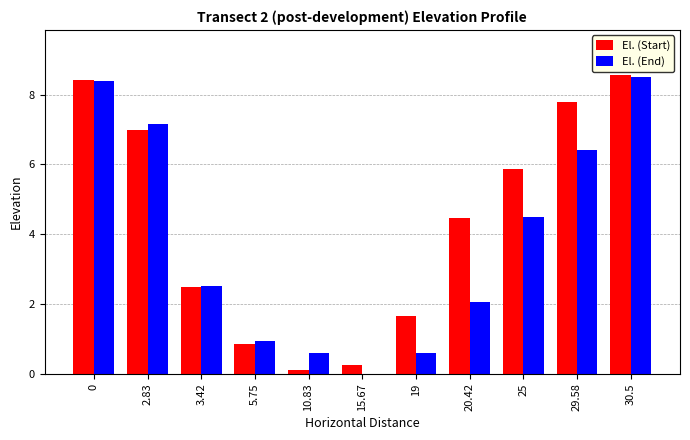

Which series has the largest total across all categories?

El. (Start)